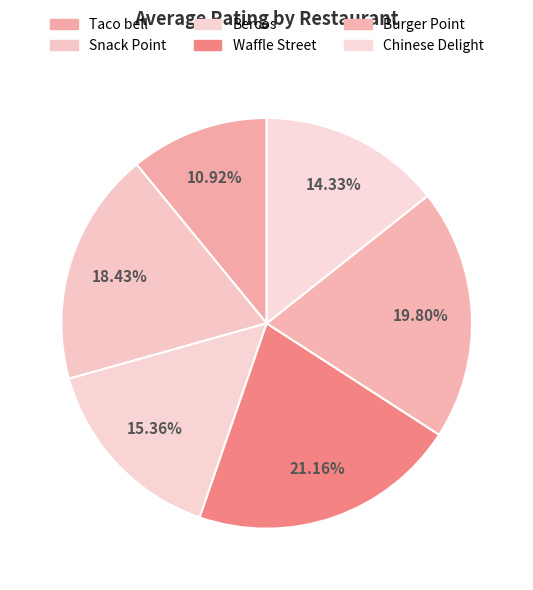

To the nearest percent, what is the combined percentage of Chinese Delight and Bercos?

30%